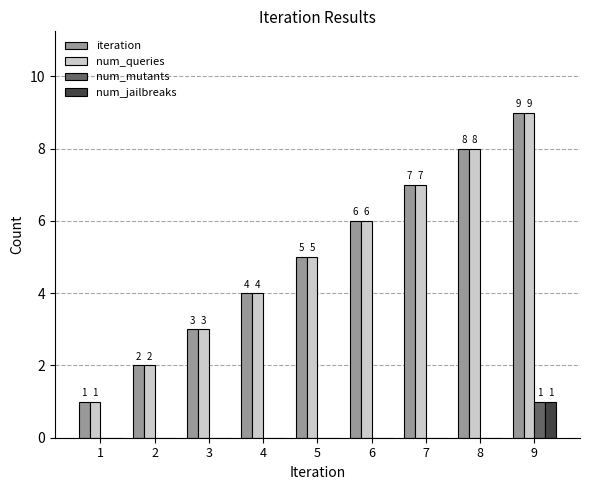

How many groups of bars are there?

9